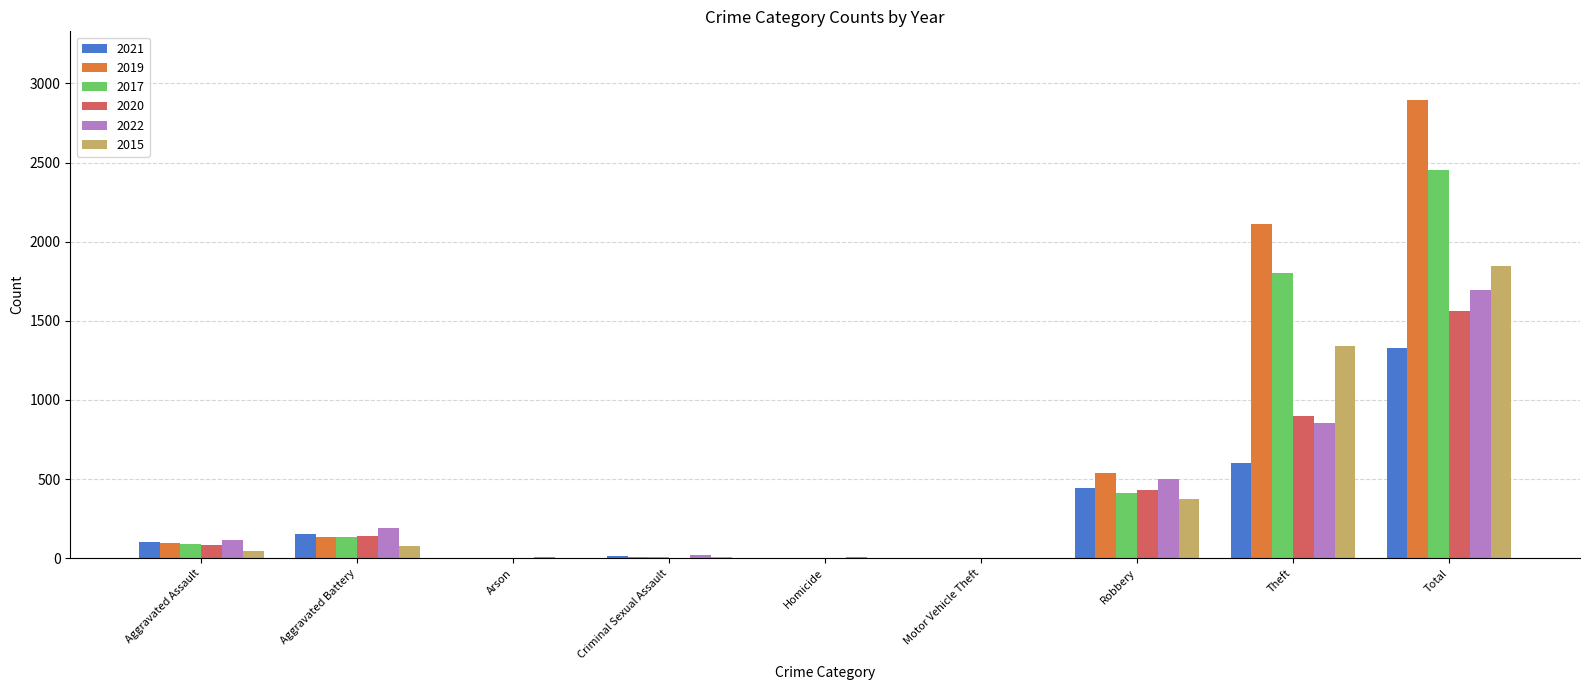

Does the chart contain stacked bars?

No